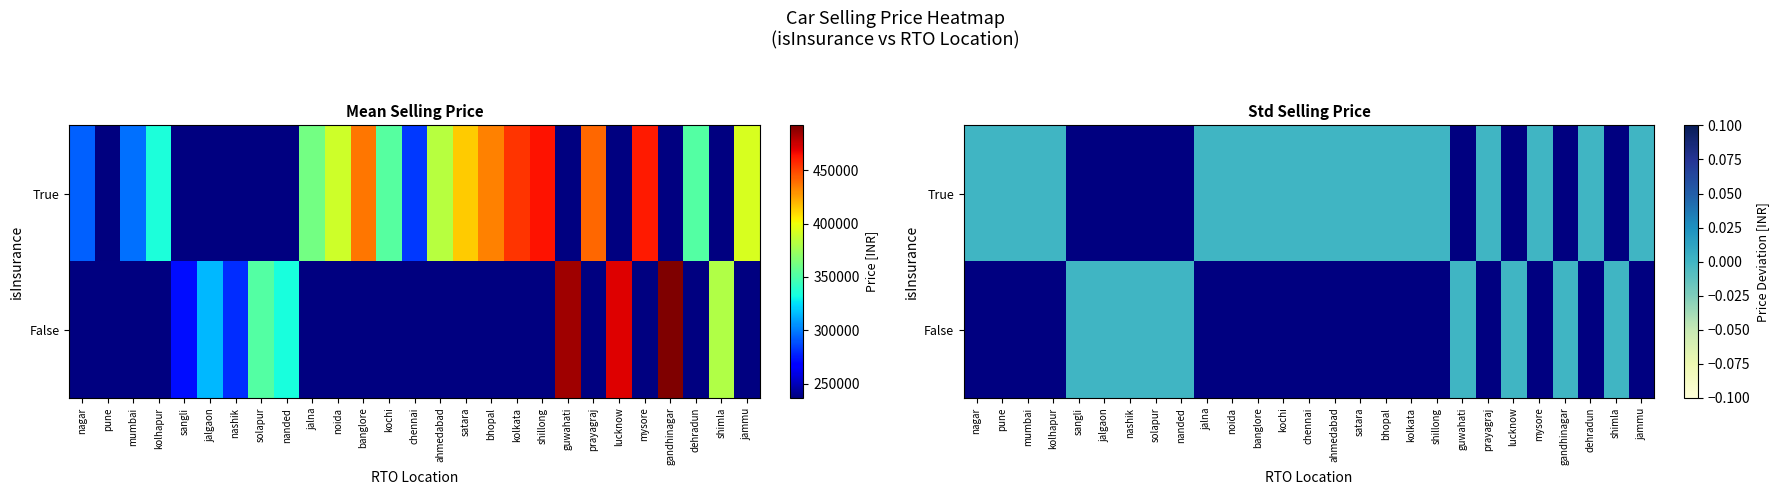

Read the value at True_shillong, to the nearest 100.

463300